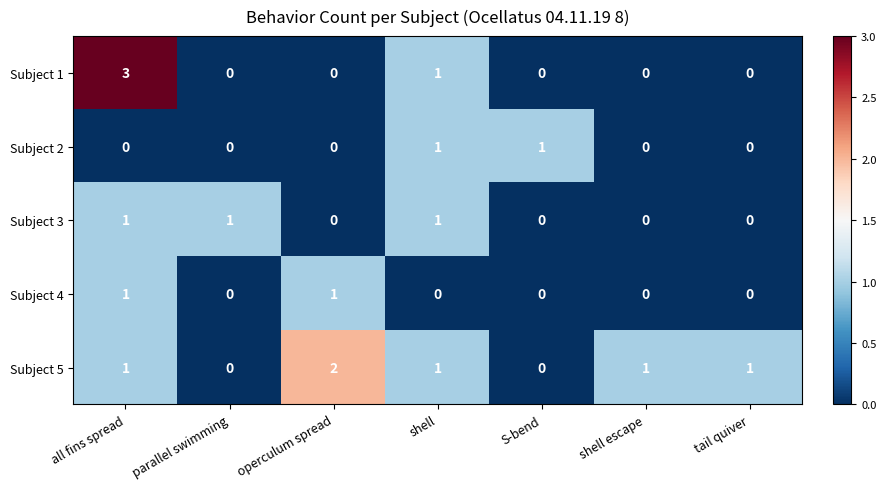

Which category has the highest value across all series?

all fins spread